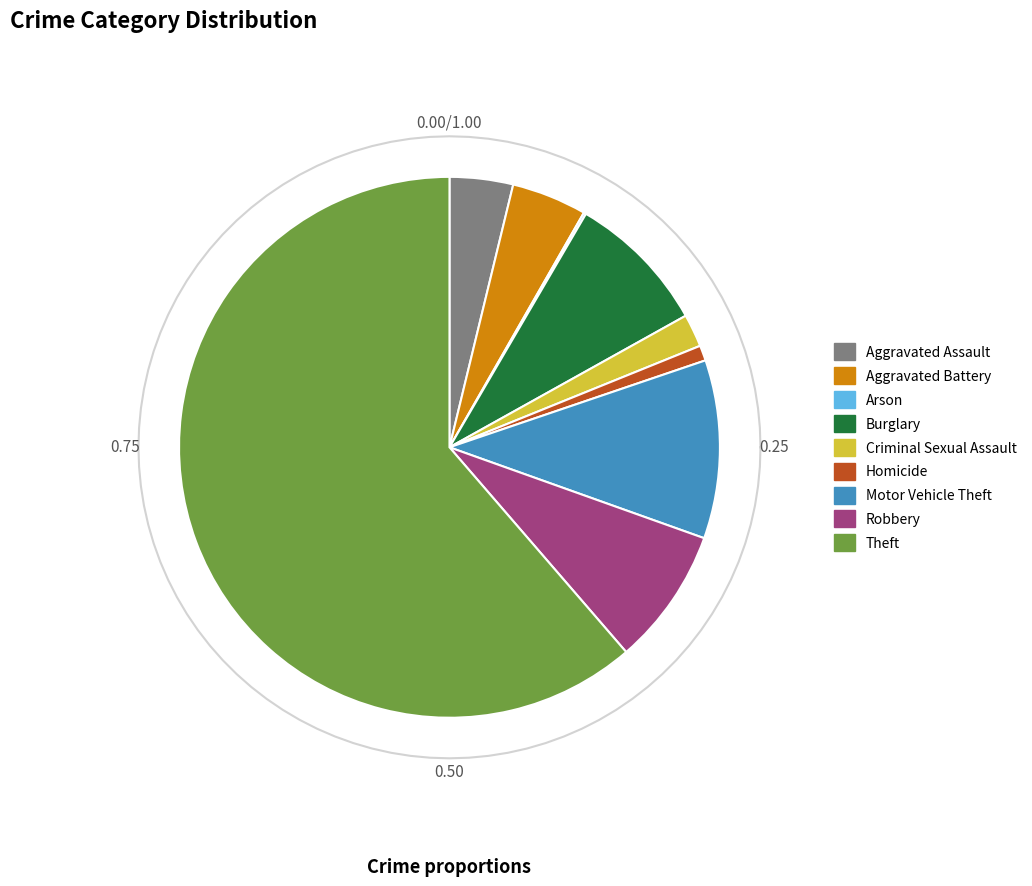

What is the majority slice?

Theft